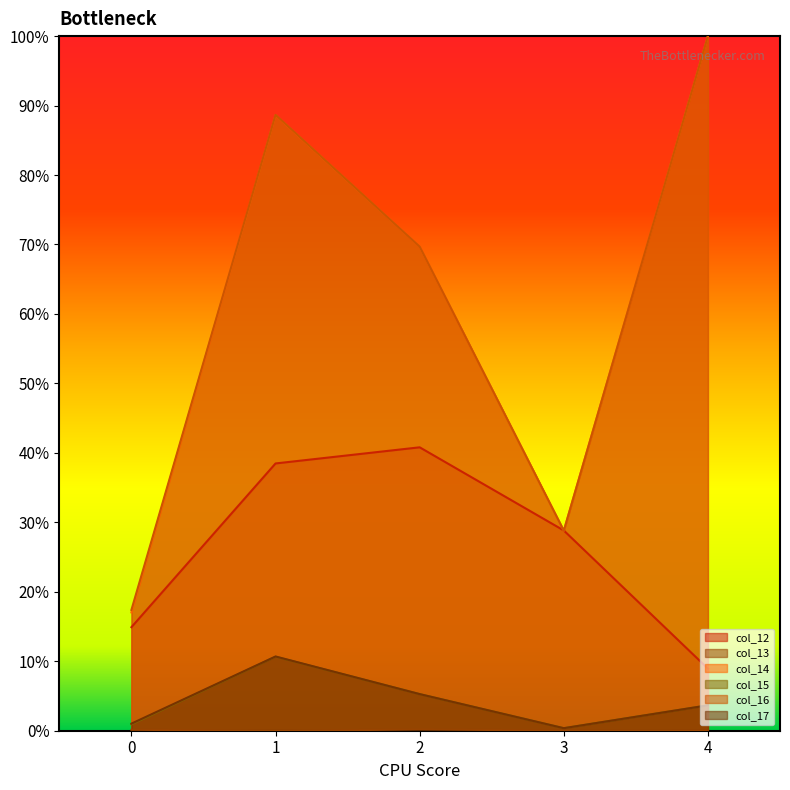

The col_17 series shows 0.0 at 0. True or false?

True